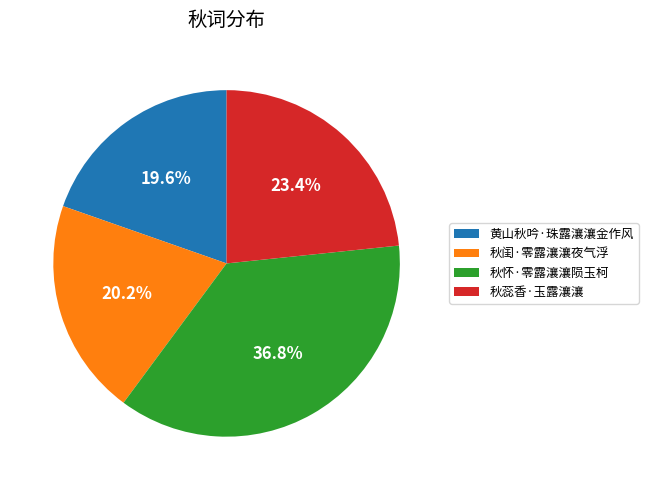

To the nearest percent, what is the difference between the largest and smallest slice percentages?

17%